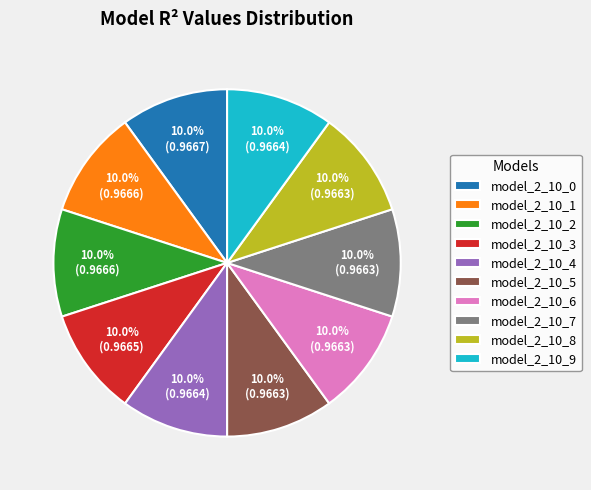

Is the sum of model_2_10_4 and model_2_10_6 greater than half?

No